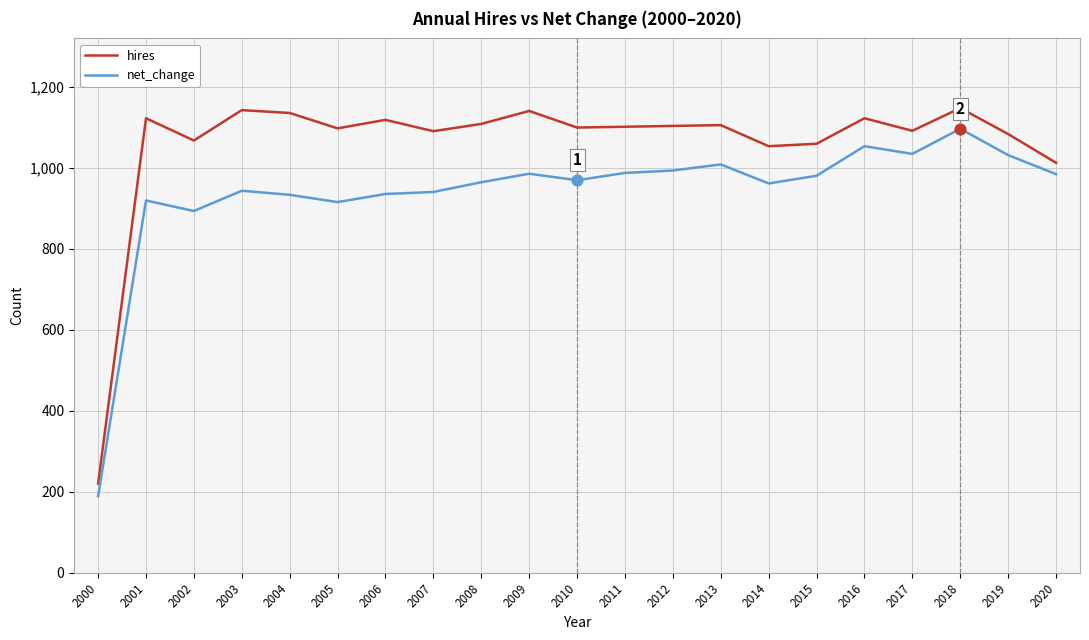

Is the value of hires at 2008 greater than the value of net_change at 2005?

Yes